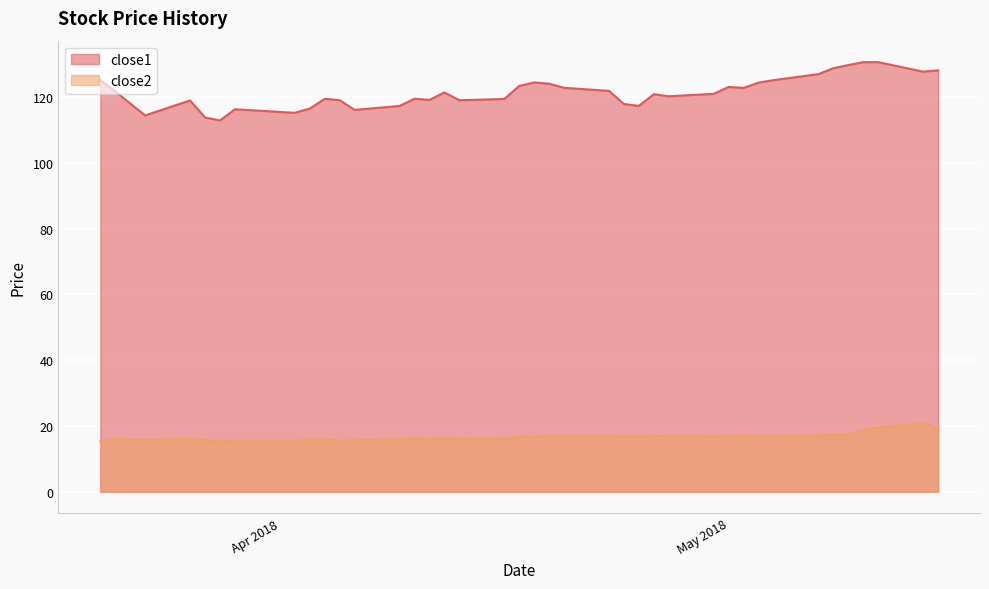

At which label does close2 first exceed 16?

2018-03-26